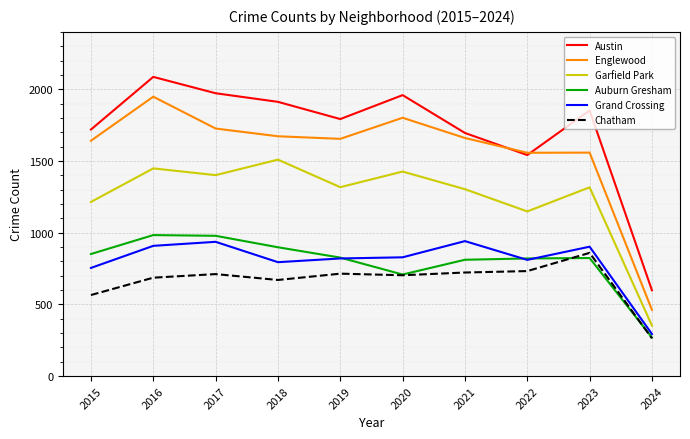

True or false: Englewood has more than 1 interior local peaks.

True